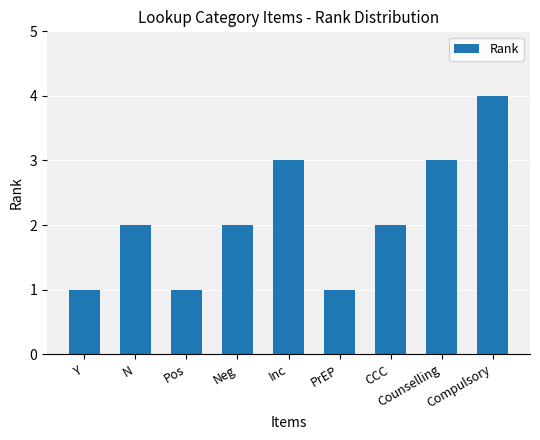

Which has a higher value, Inc or N?

Inc